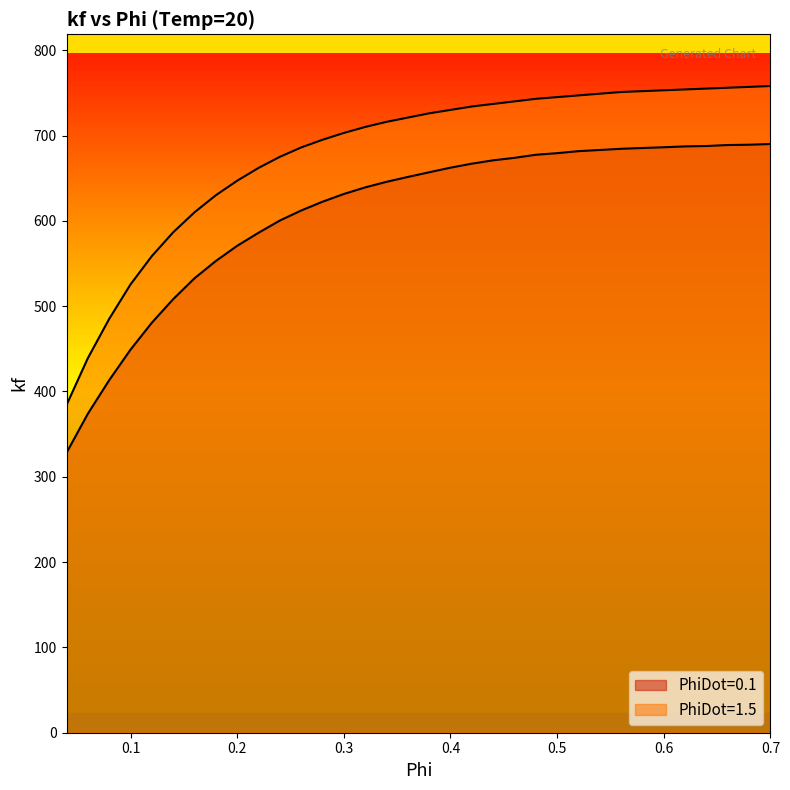

True or false: PhiDot=0.1 has a value of 797.2 at 0.22.

False